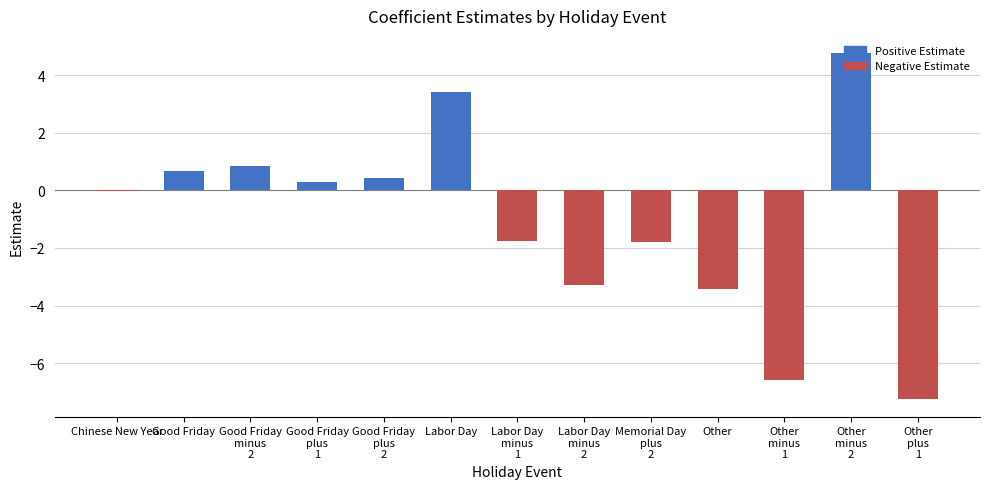

What is the maximum value shown in the chart?

4.8